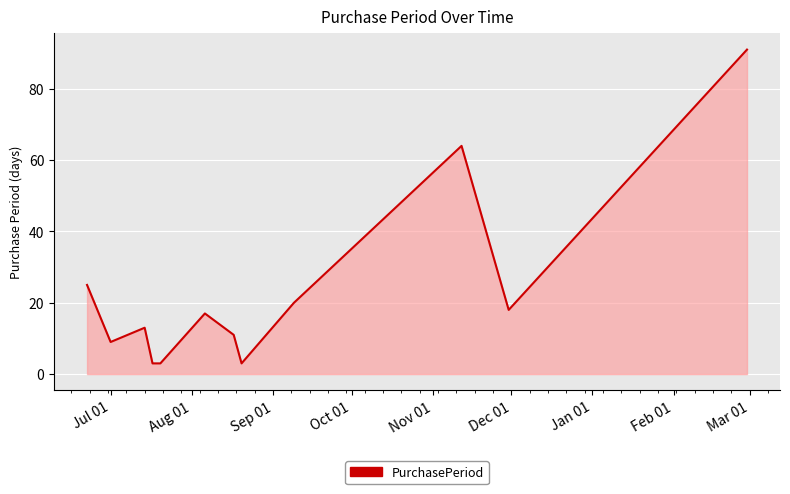

What is the difference between the maximum and minimum values?

88